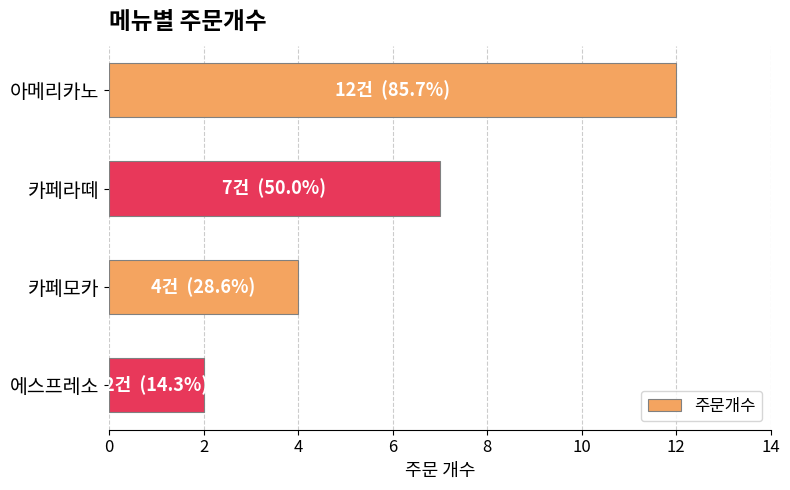

Which has a higher value, 에스프레소 or 카페라떼?

카페라떼